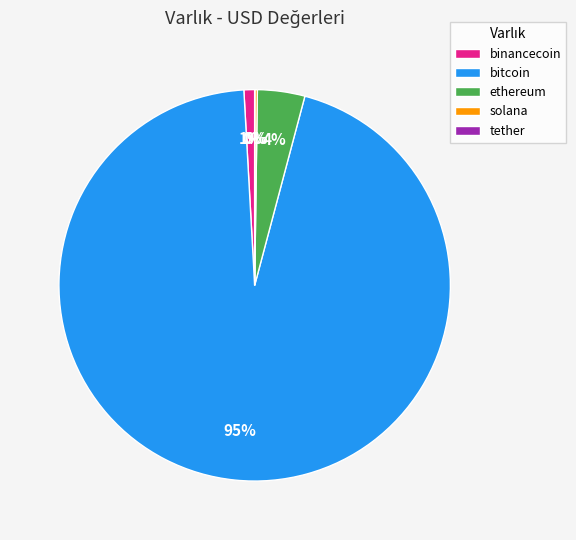

What percentage is the bitcoin slice, to the nearest percent?

95%